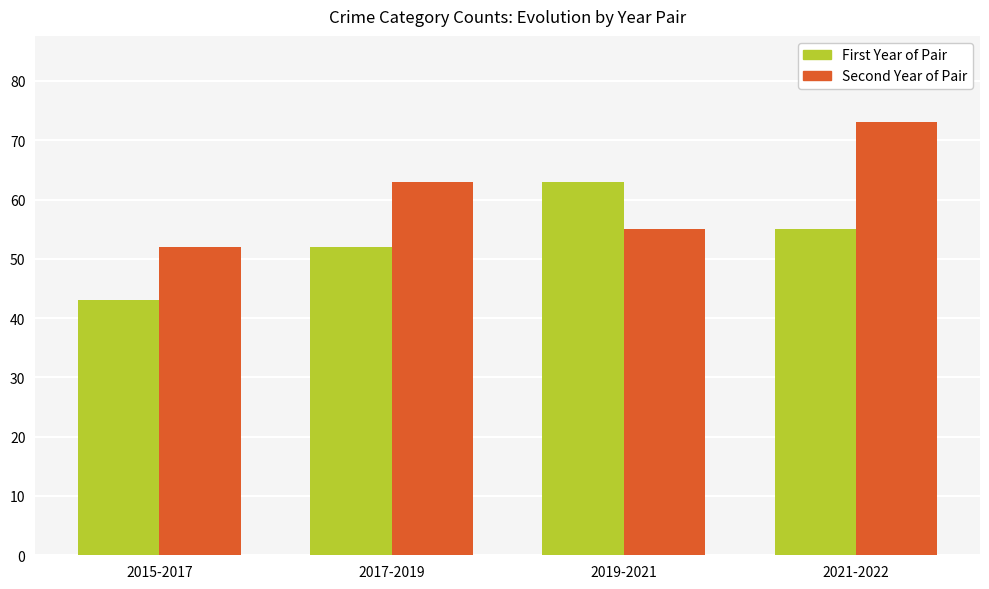

How many data points in Second Year of Pair are less than 63?

2